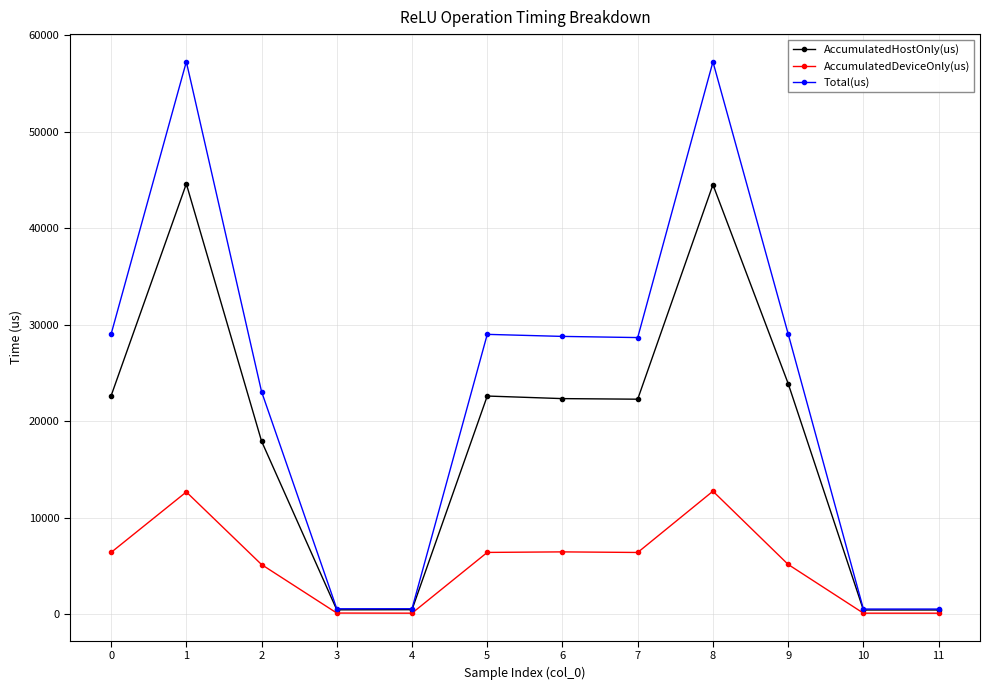

What is the difference between the highest and lowest values at 3?

442.4